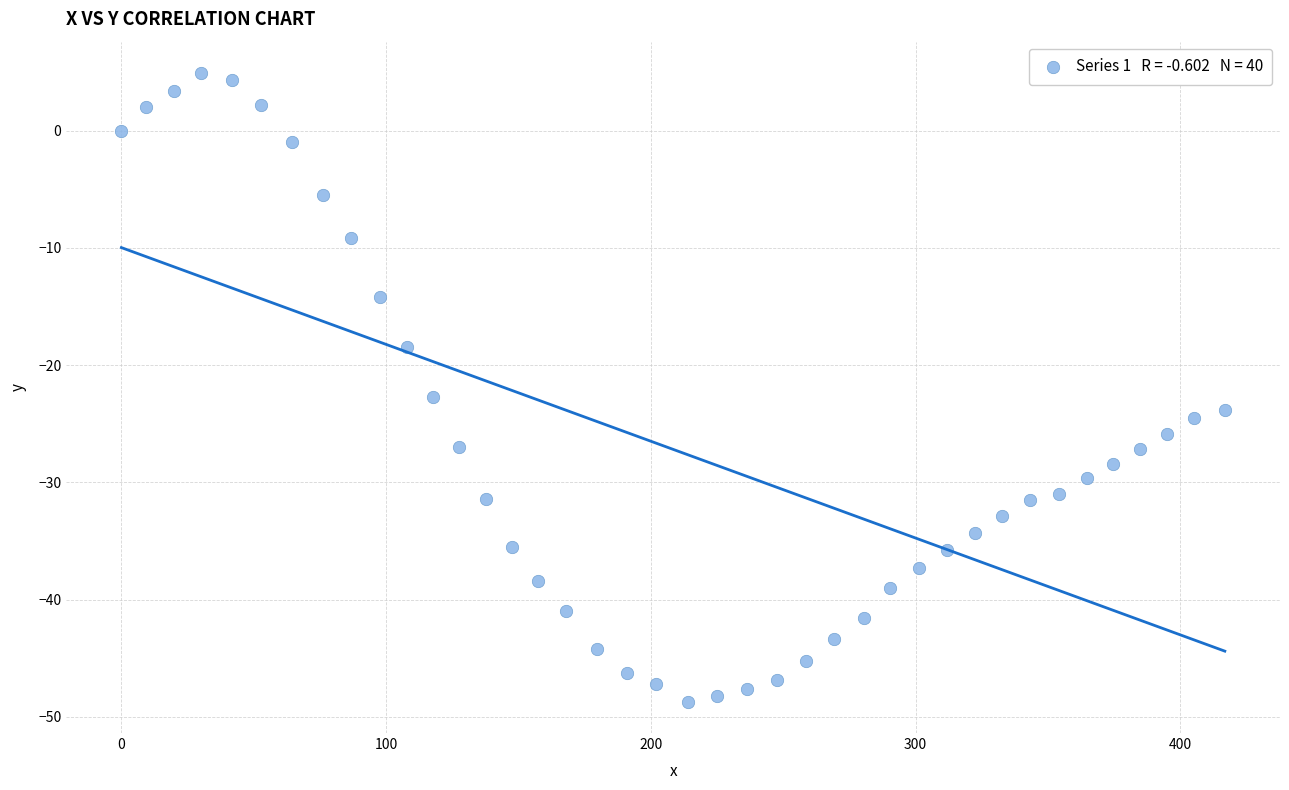

What Y value in the scatter plot is closest to -21?

-22.7